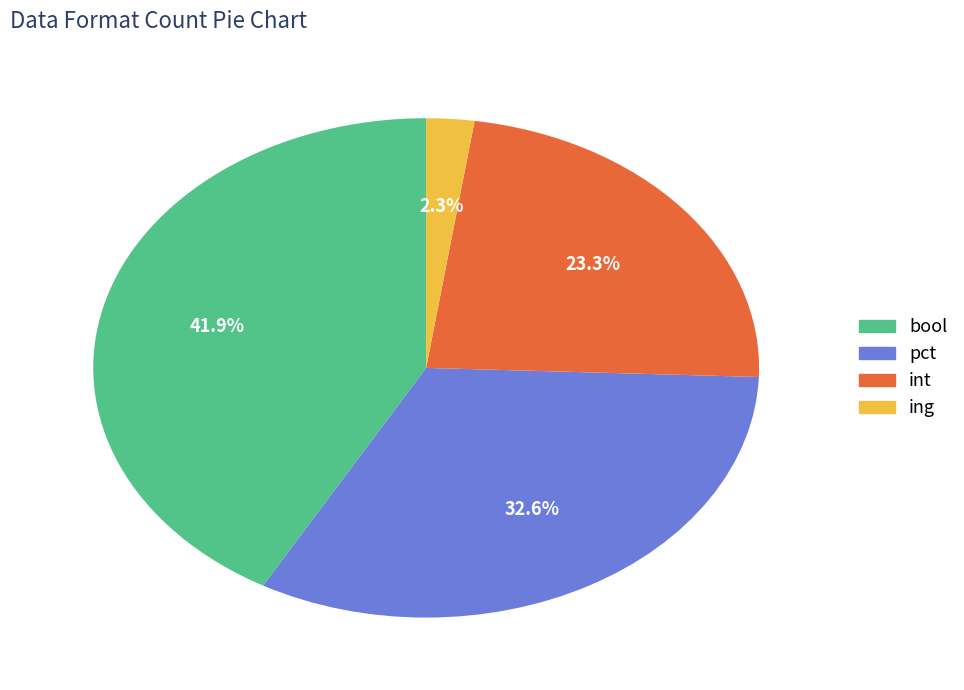

To the nearest percent, what is the difference between the ing and int slice percentages?

21%